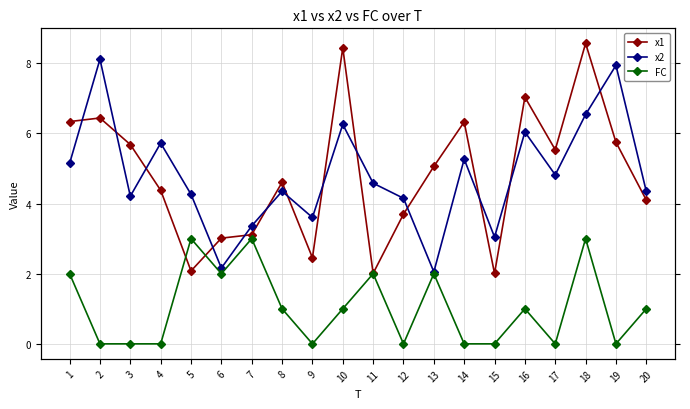

True or false: x2 and FC intersect in this chart.

False